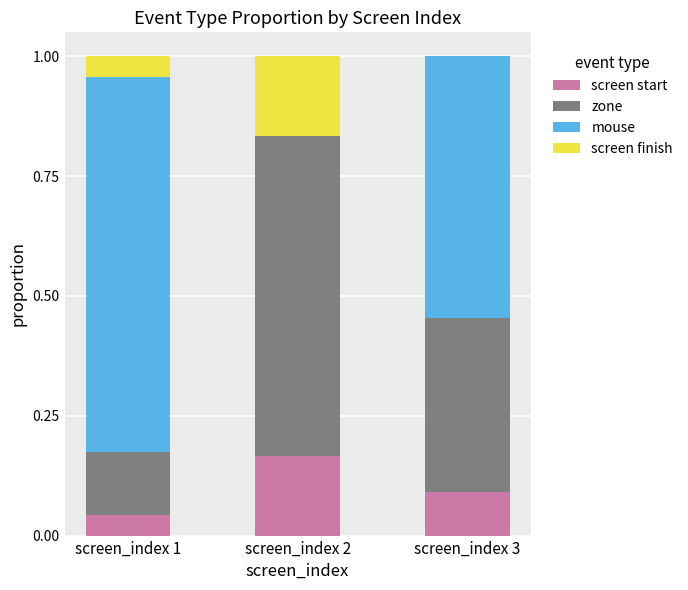

The value of screen start at screen_index 3 is 0.1. True or false?

True